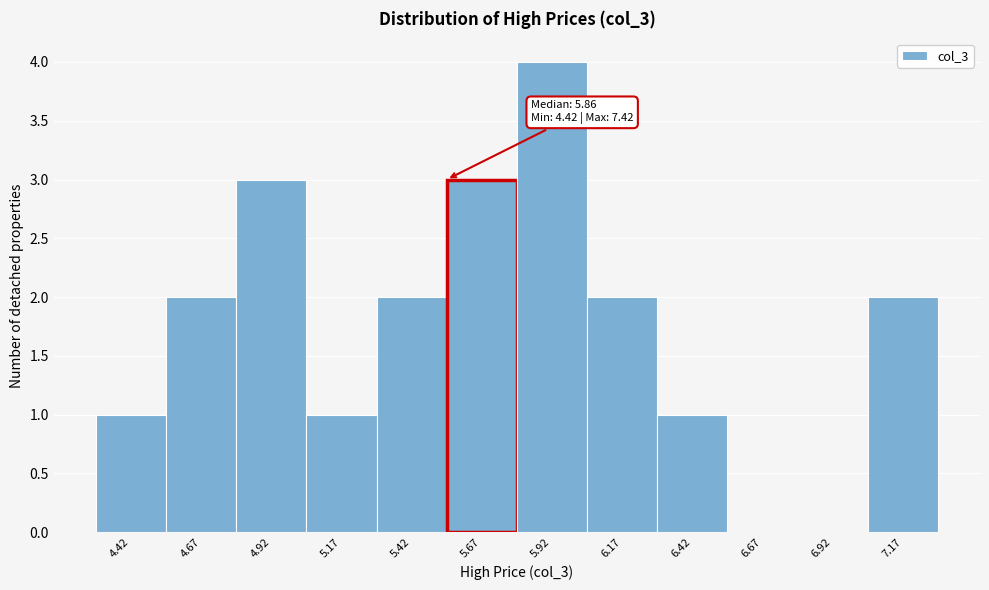

Reading left to right, list all the values displayed in this chart.

4.42=1	4.67=2	4.92=3	5.17=1	5.42=2	5.67=3	5.92=4	6.17=2	6.42=1	6.67=0	6.92=0	7.17=2